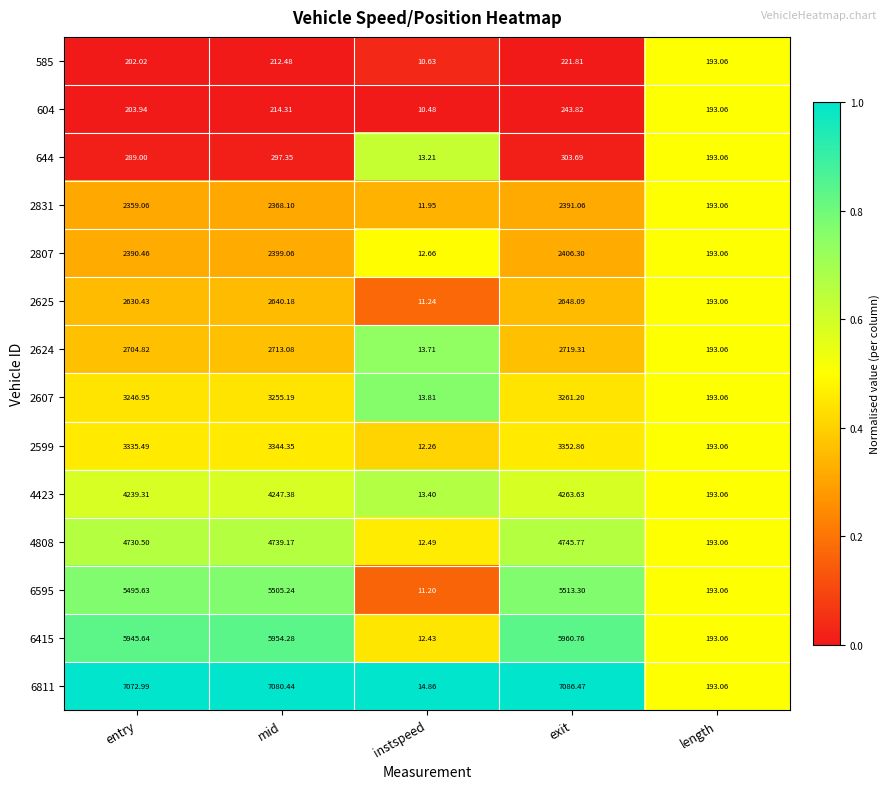

At which category is the sum across all series the highest?

exit